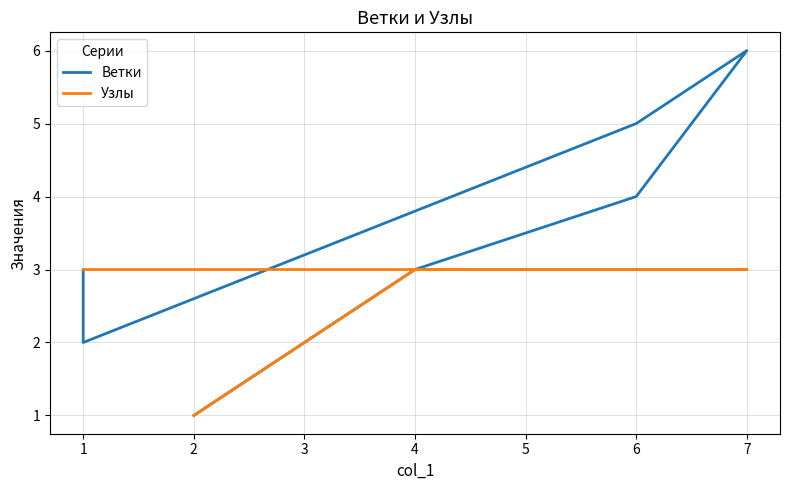

The value of Ветки at 1 is 3. True or false?

False